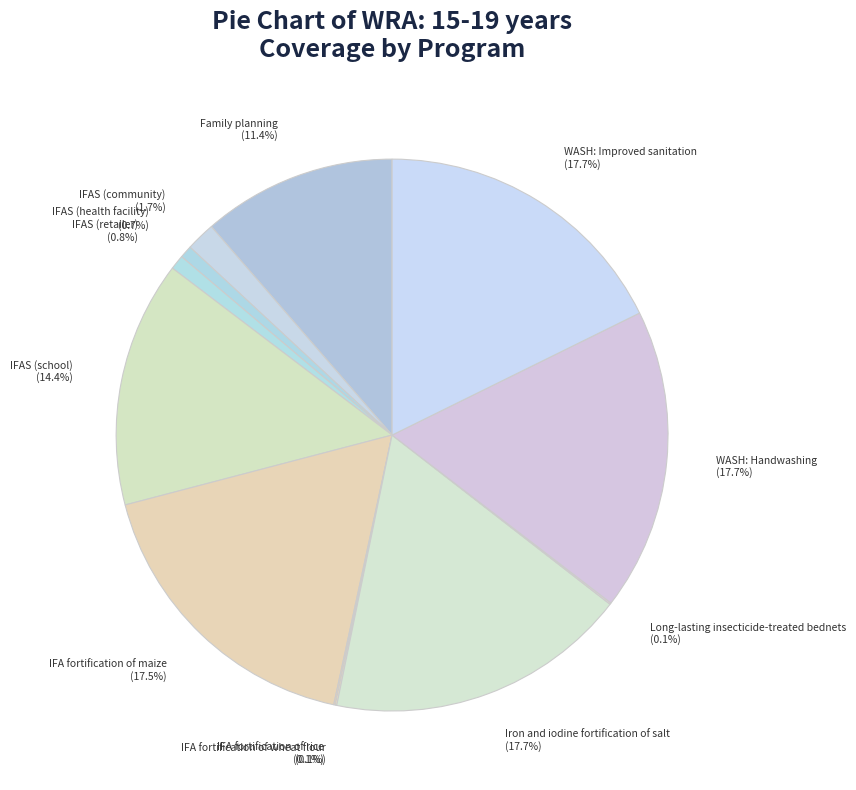

Do Family planning (11.4%) and IFA fortification of maize (17.5%) together represent more than half of the pie?

No